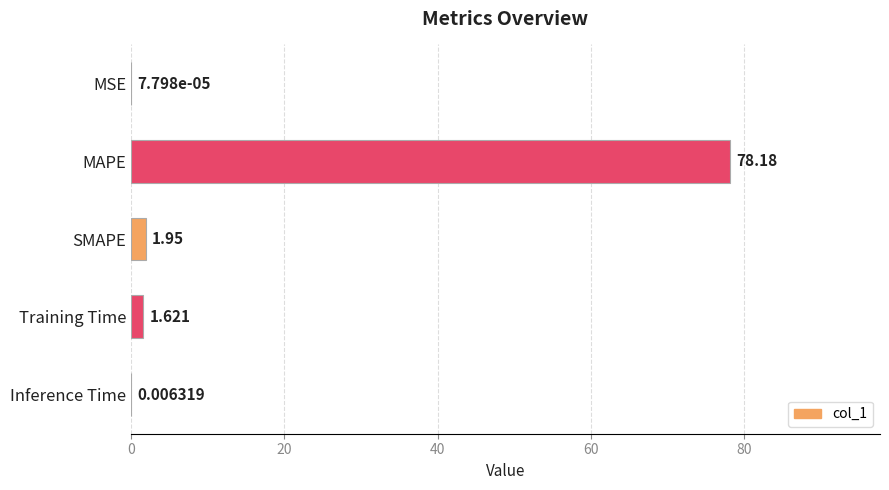

How many data points does each series have?

5